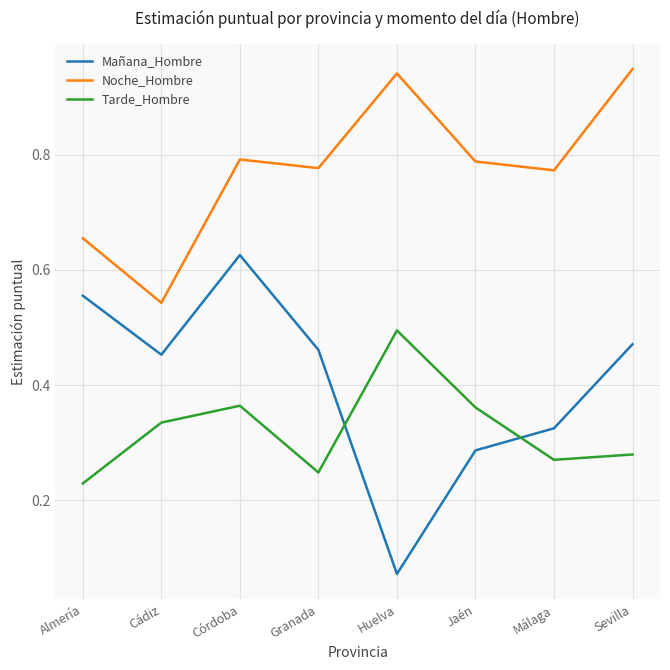

True or false: Mañana_Hombre has a value of 0.1 at Almería.

False